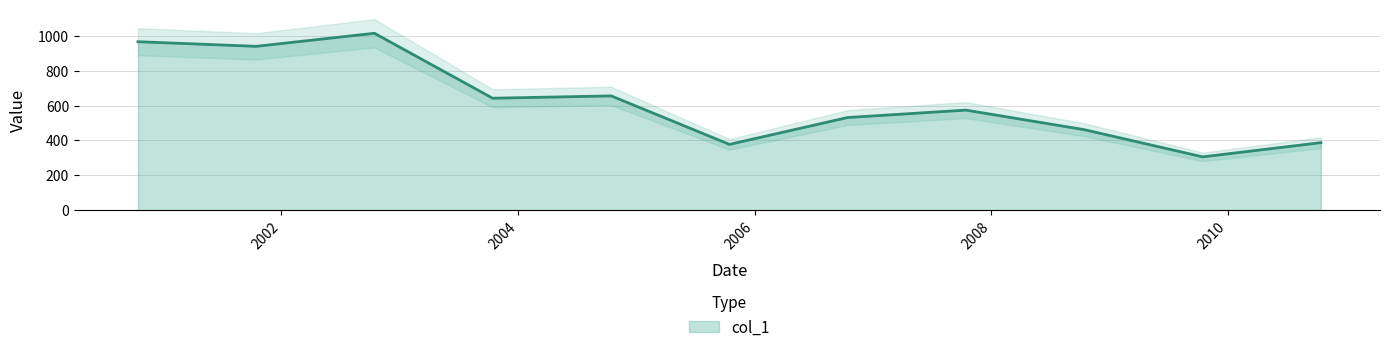

Which has a higher value, 2002-10-15 or 2001-10-15?

2002-10-15